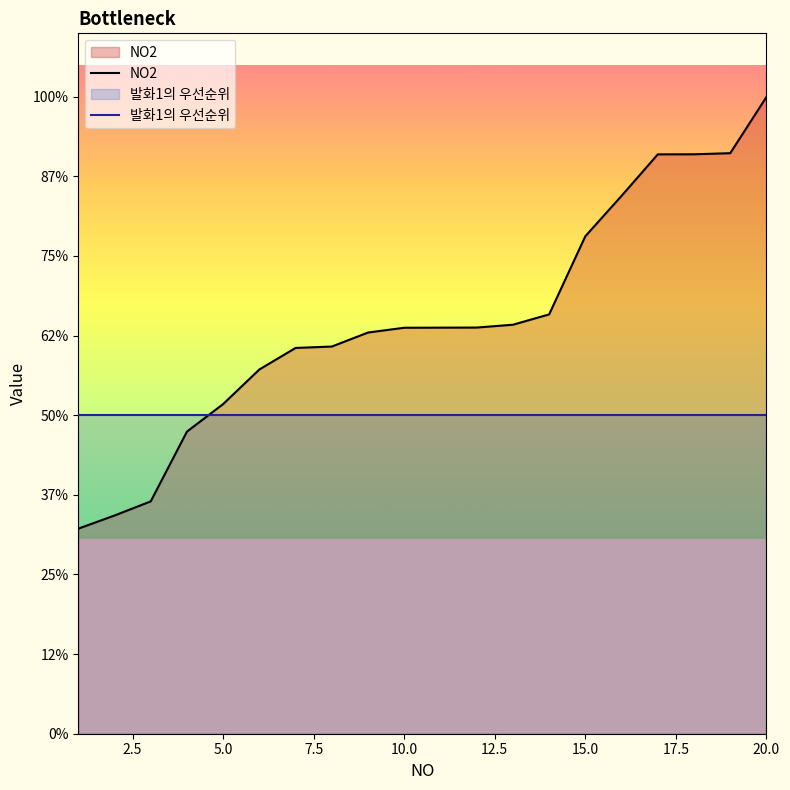

Which series has the largest range (max minus min)?

NO2